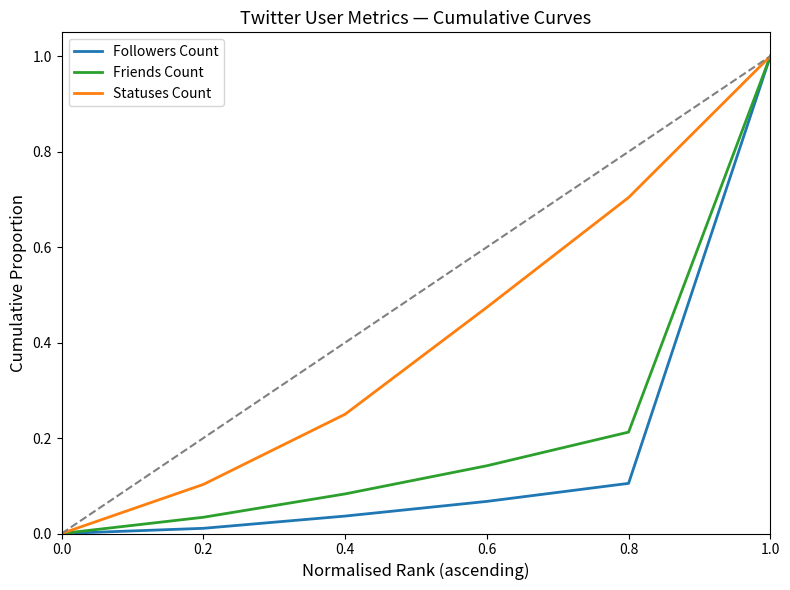

Which series has the largest total across all categories?

Statuses Count